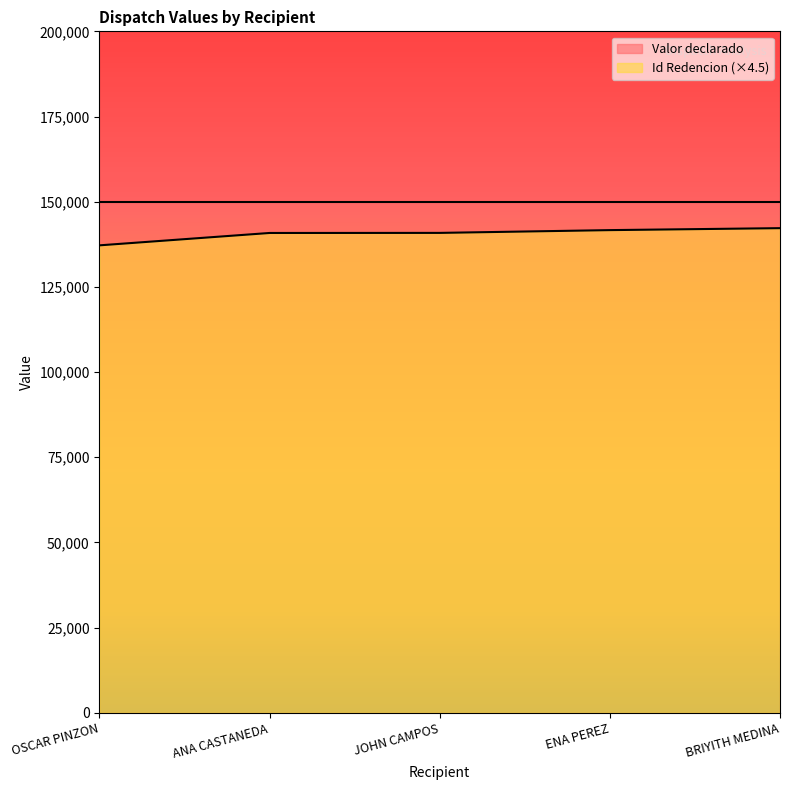

True or false: the data shows 140827.5 at ANA CASTANEDA.

True